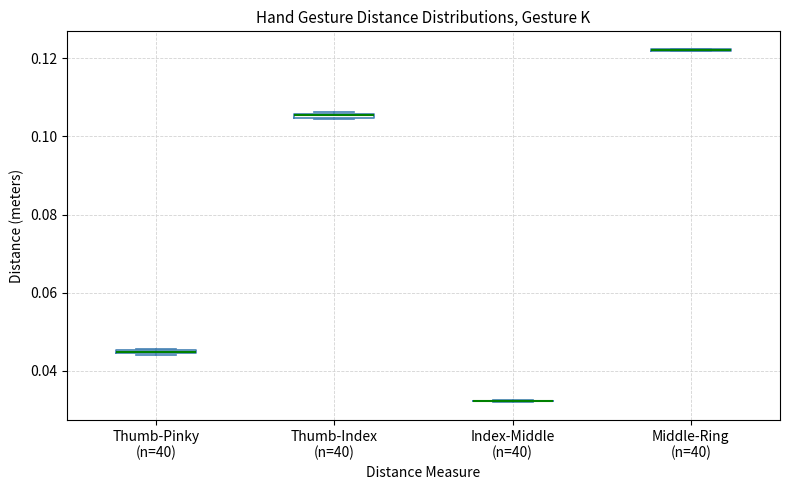

Where is the upper edge of the box for Thumb-Pinky (n=40) on the y-axis? The values are not printed on the chart, so give them approximately, as read against the axis.

0.046